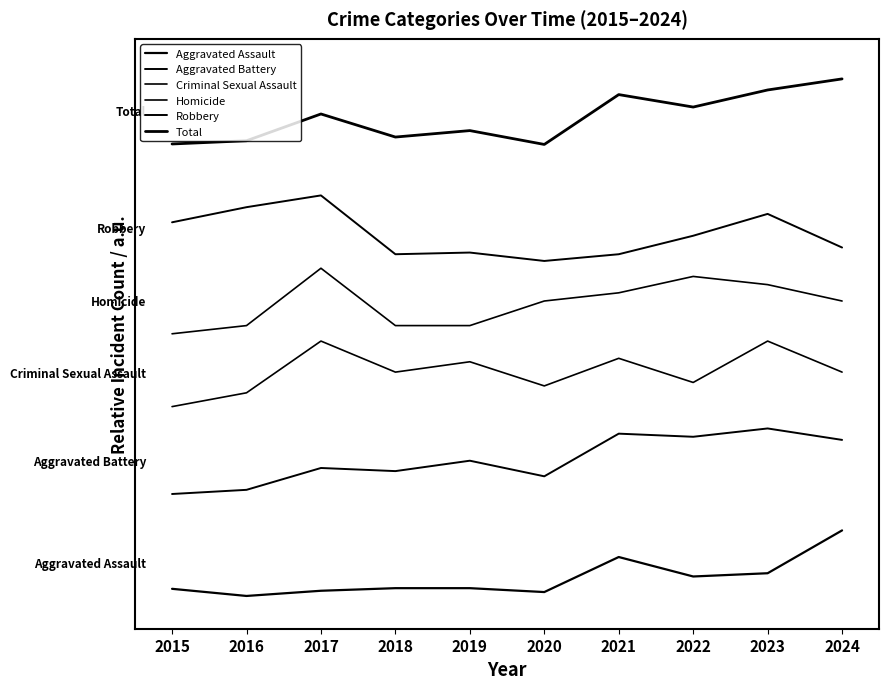

At which label is Aggravated Battery closest to 1?

2016